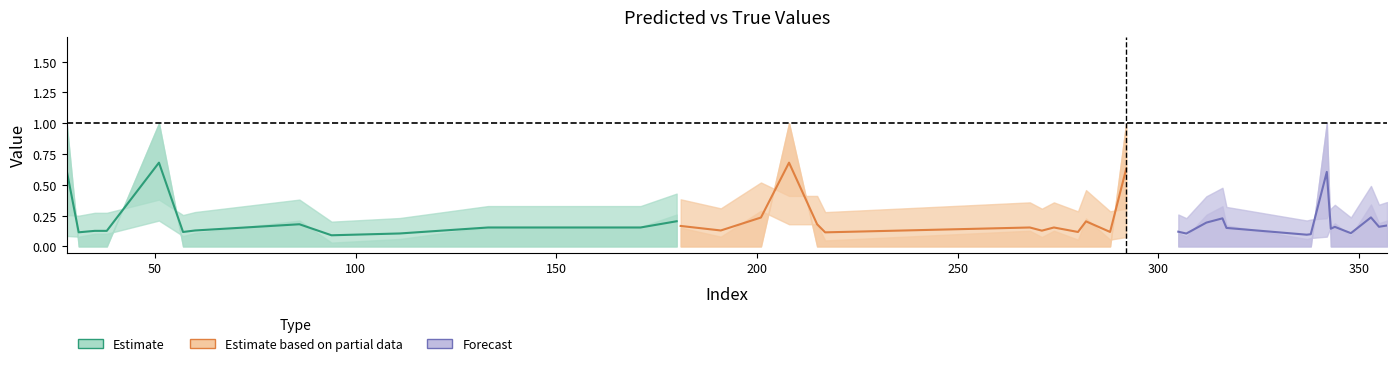

True or false: y_true and y_pred intersect in this chart.

True